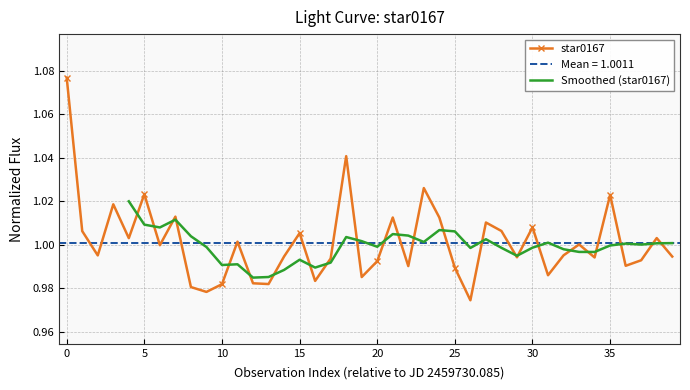

How many data points does each series have?

40